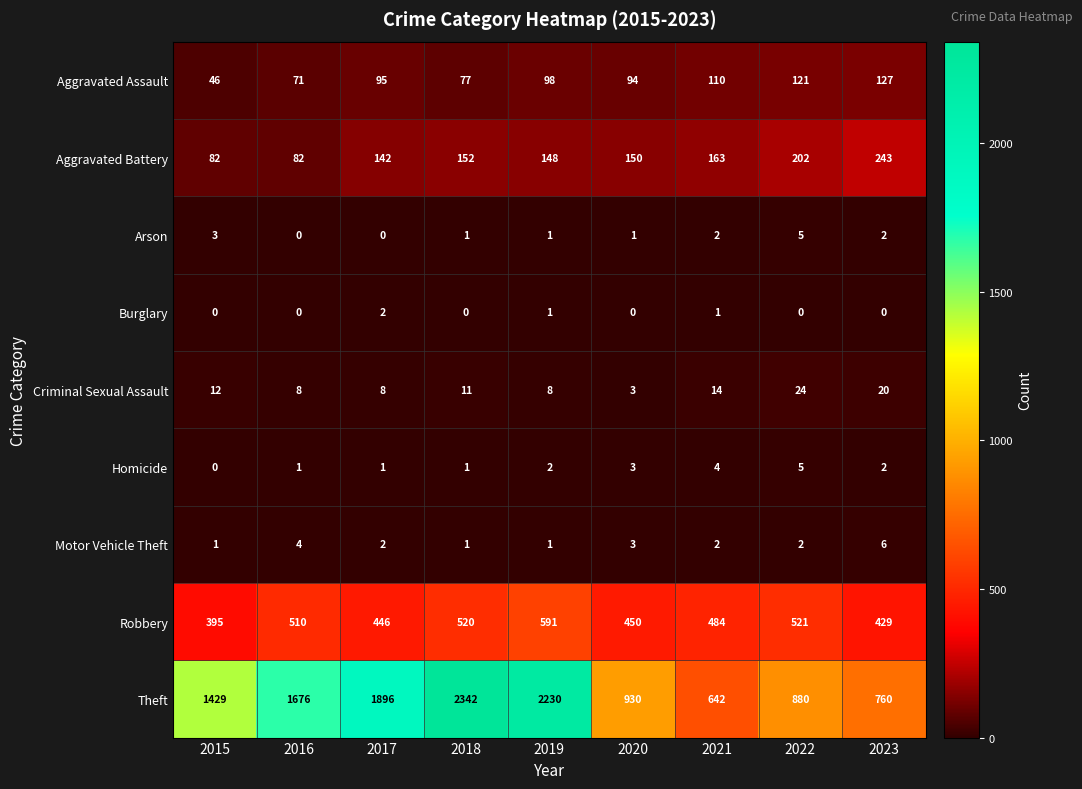

What is the difference between the highest and lowest values at 2021?

641